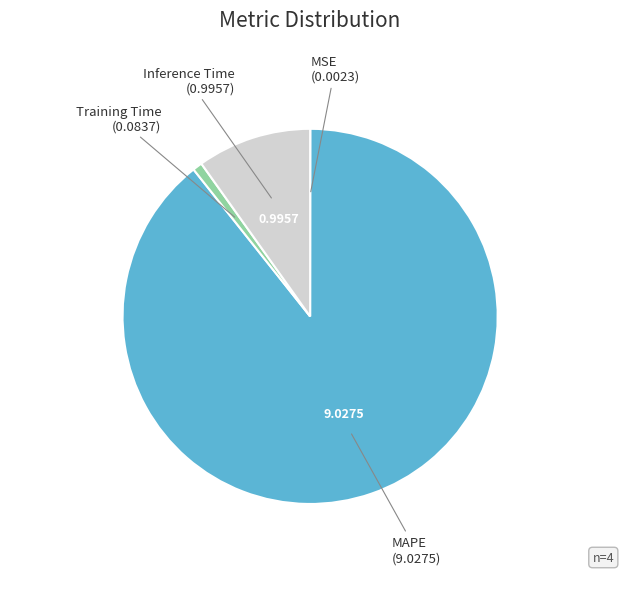

Is there a majority slice in this chart?

Yes